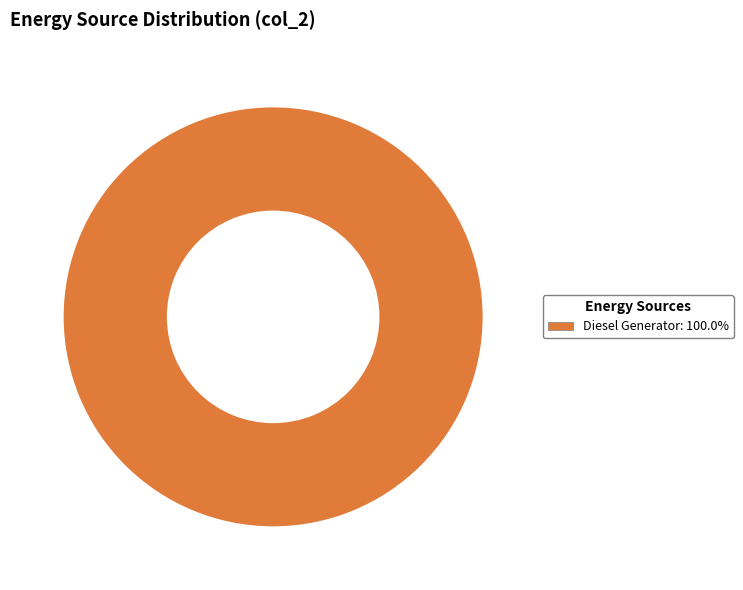

Does any single category account for the majority?

Yes